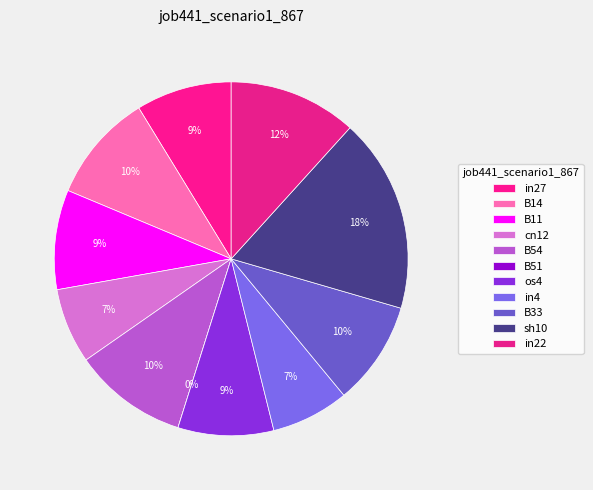

Is it true that B14 is 24% of the pie?

False